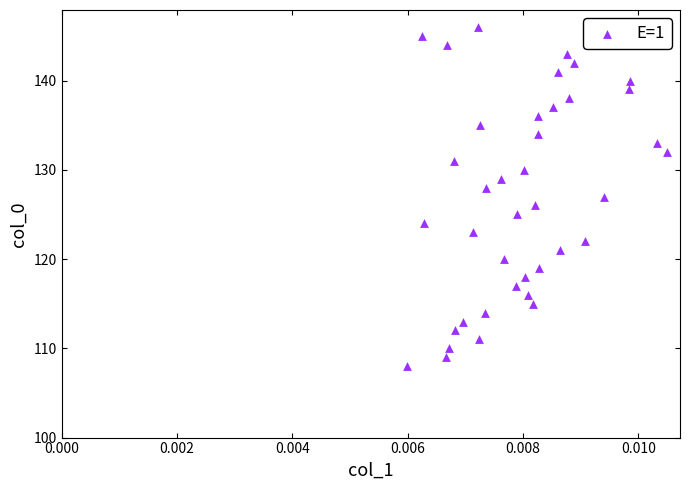

What is the range of Y values (max minus min)?

38